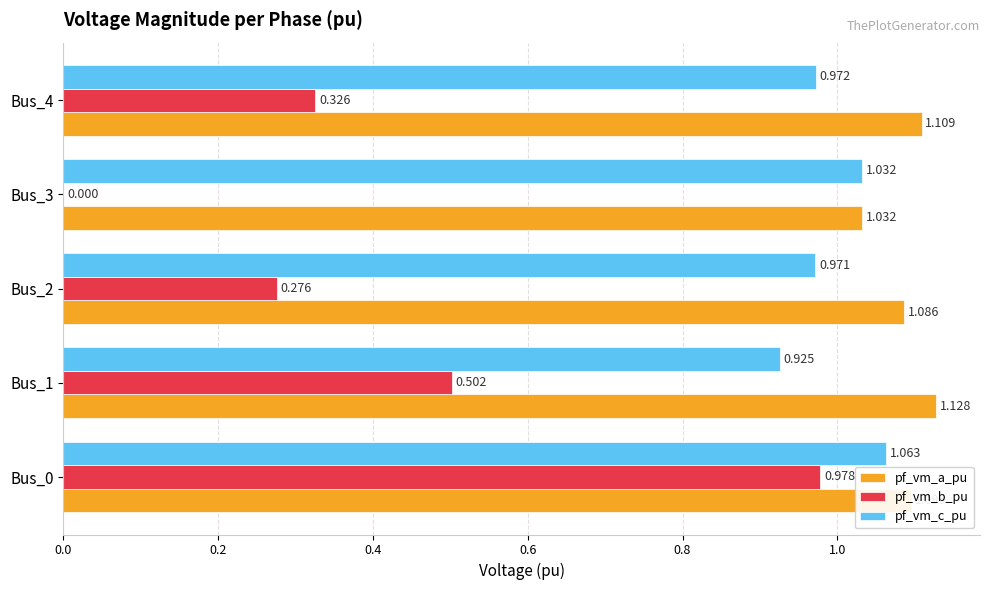

Is the value of pf_vm_b_pu at Bus_2 greater than the value of pf_vm_c_pu at Bus_0?

No